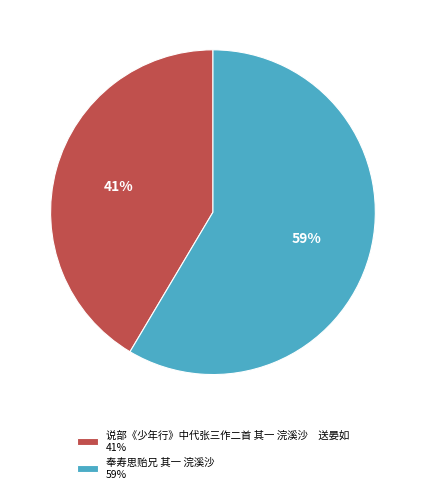

How many segments does this pie chart have?

2